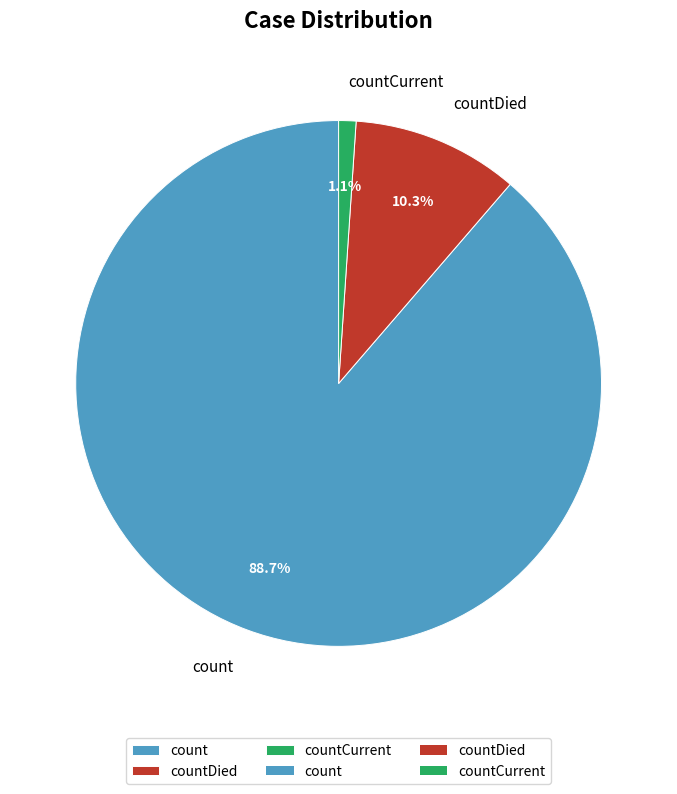

The countCurrent slice represents 11% of the pie. True or false?

False